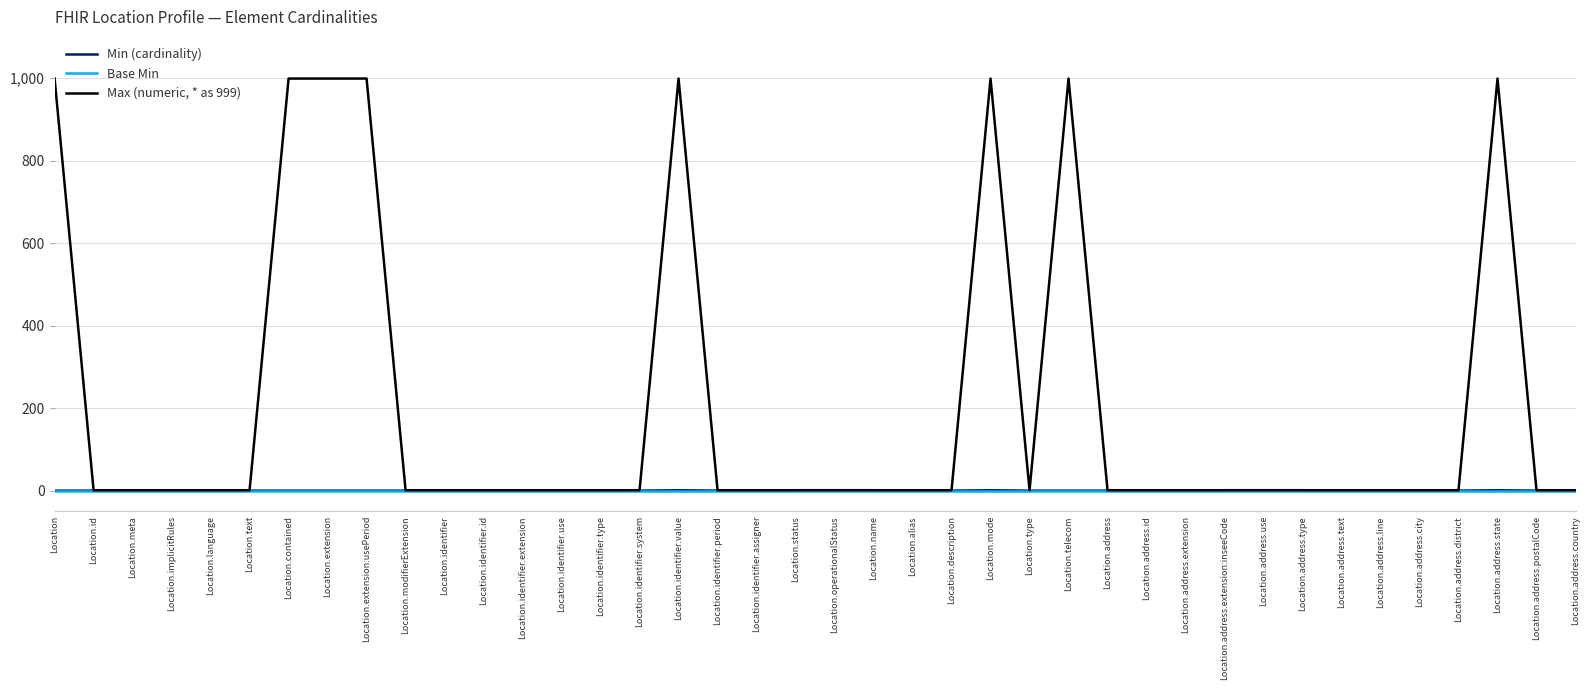

The value of Min (cardinality) at Location.address.district is 0. True or false?

True